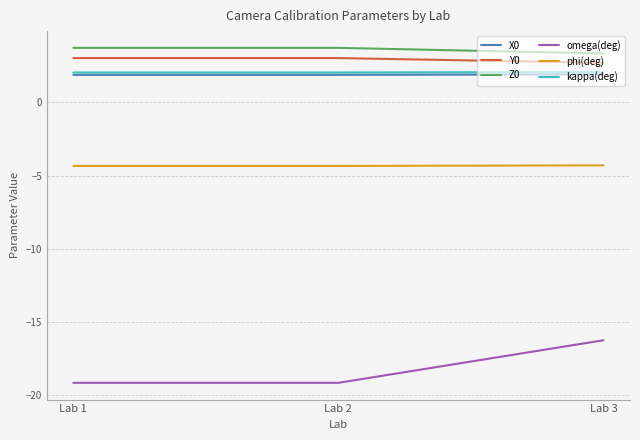

The value of Z0 at Lab 2 is 5.0. True or false?

False